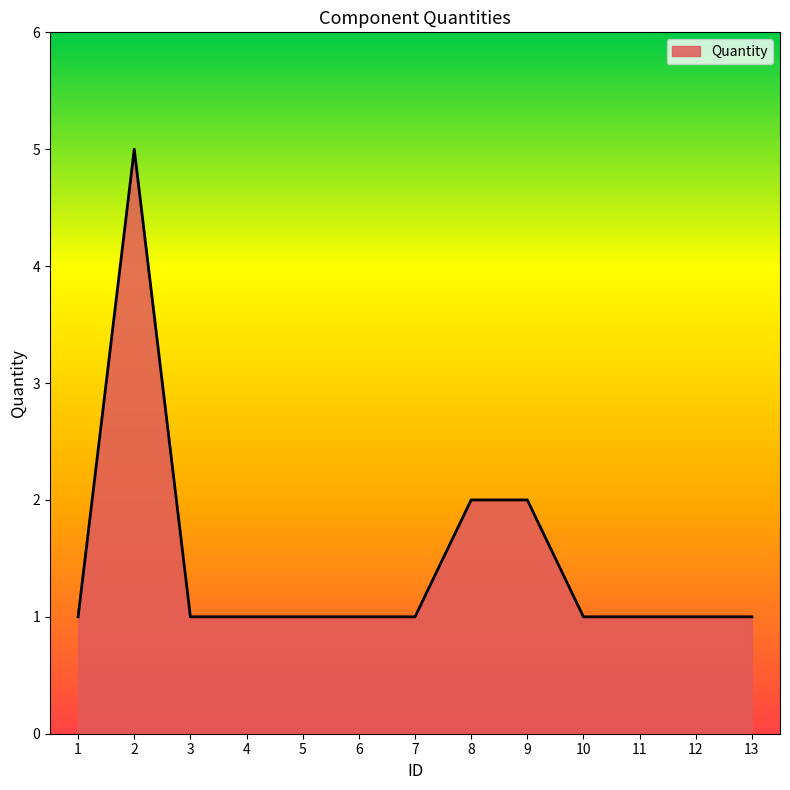

What is the ratio of the value at 1 to the value at 10?

1.0